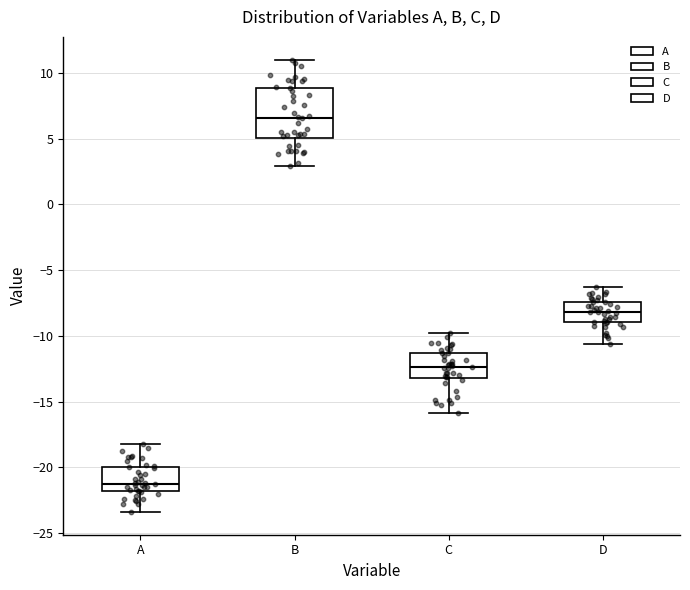

Which box is the tallest, from its lower edge to its upper edge?

B